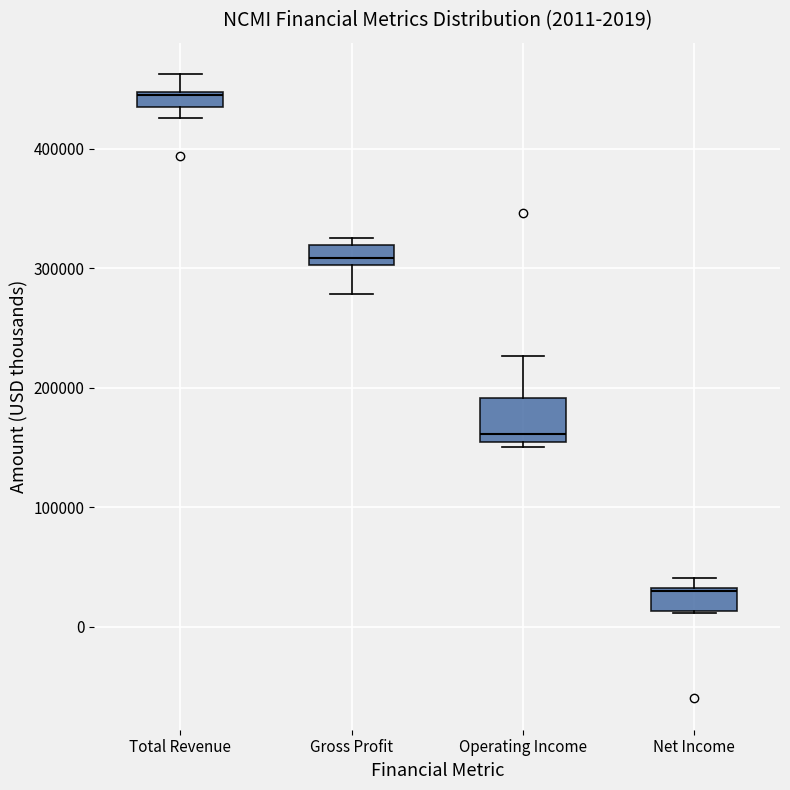

Which box's median line is the highest?

Total Revenue